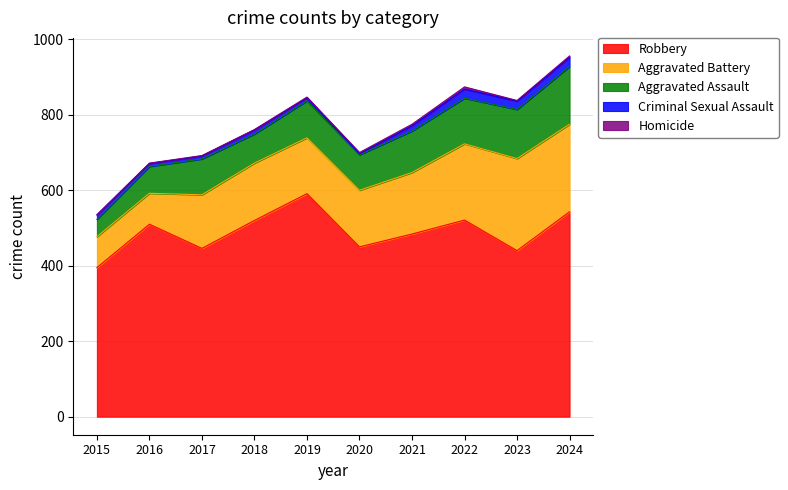

The Robbery series shows 871 at 2024. True or false?

False